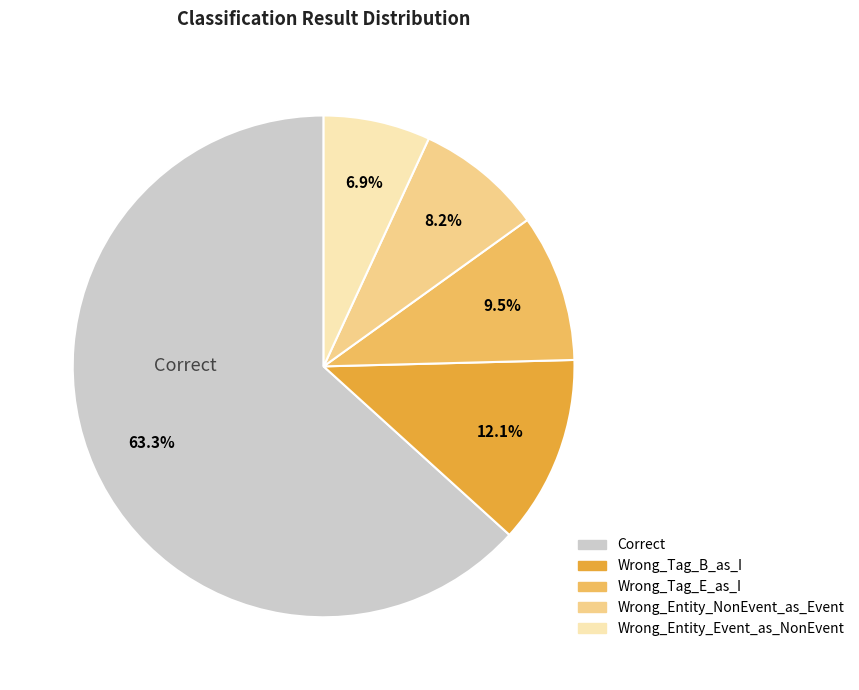

Is there any slice that represents more than half of the pie?

Yes